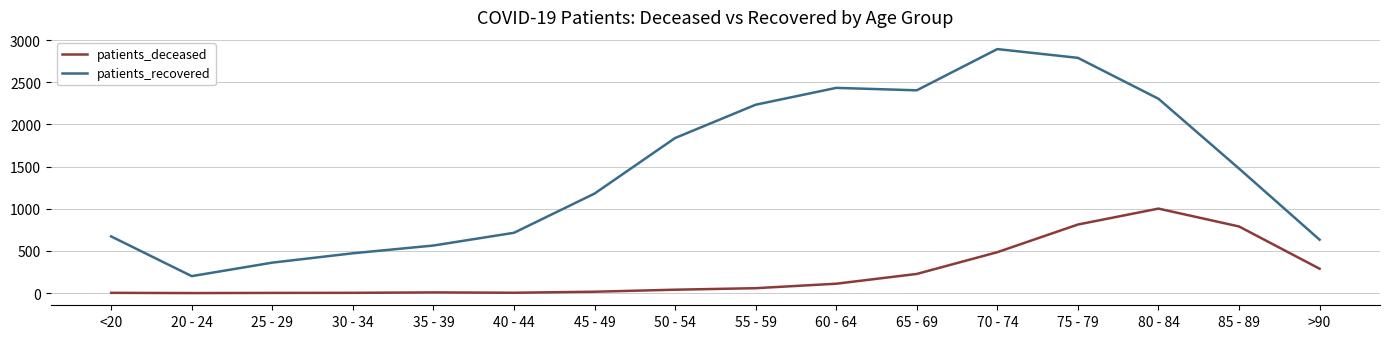

Is the value of patients_deceased at 75 - 79 greater than the value of patients_recovered at 20 - 24?

Yes